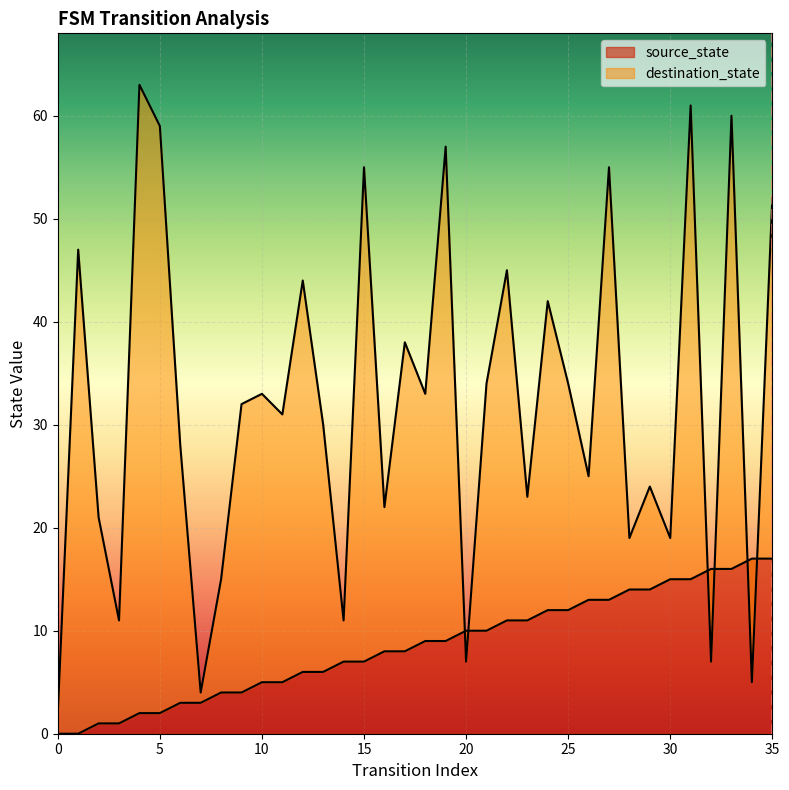

Rank the series by their average value, from lowest to highest.

source_state, destination_state